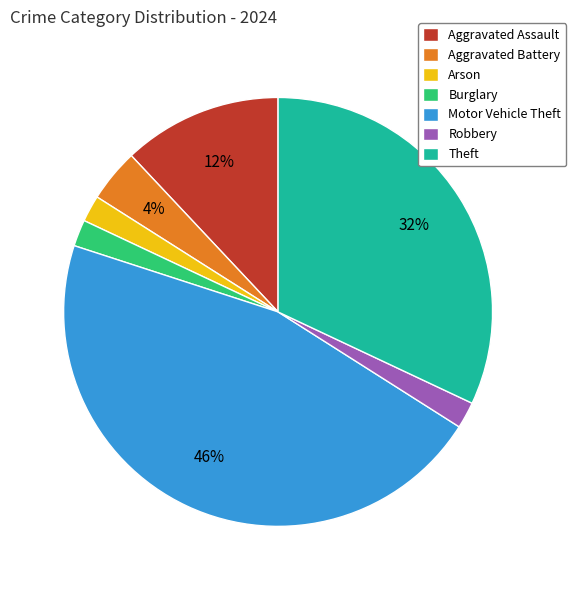

What is the largest slice in the pie chart?

Motor Vehicle Theft